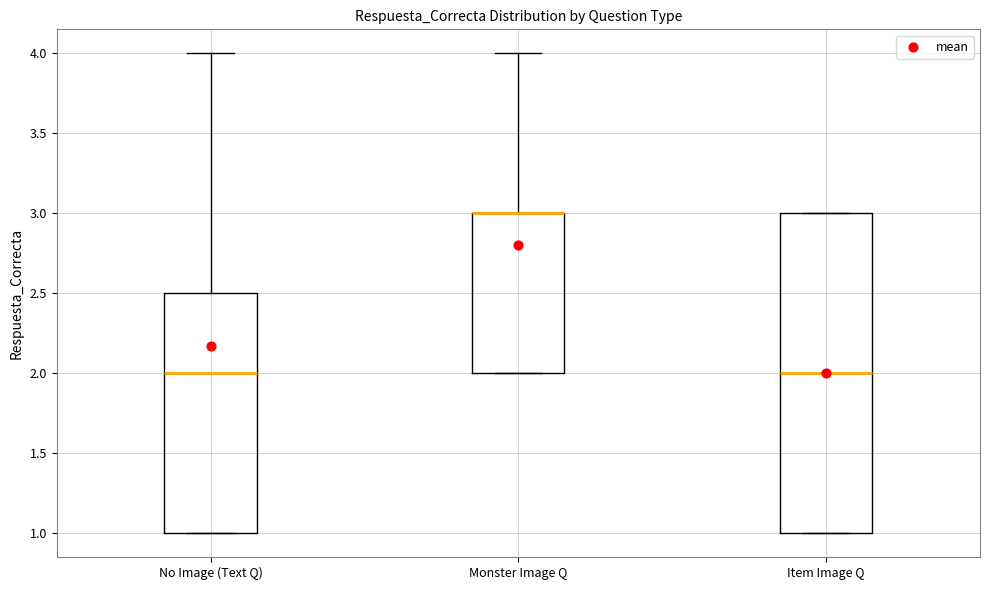

Where is the lower edge of the box for Monster Image Q on the y-axis? The values are not printed on the chart, so give them approximately, as read against the axis.

2.0